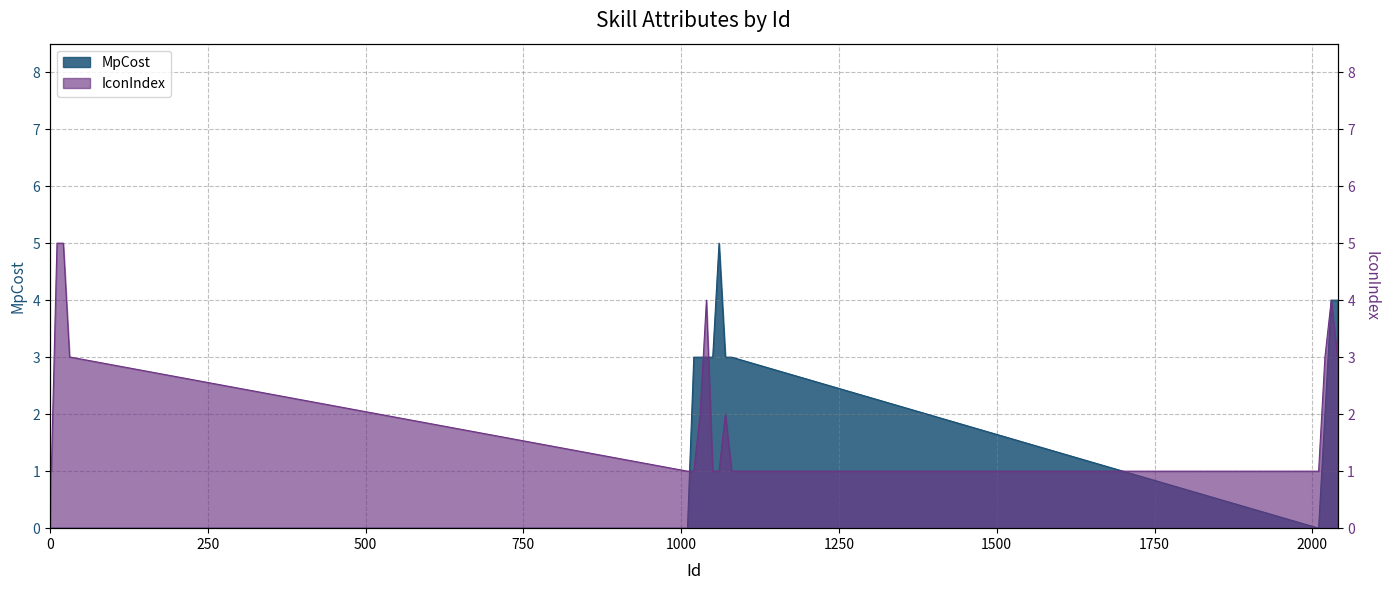

True or false: MpCost has a value of 2 at 31.

False